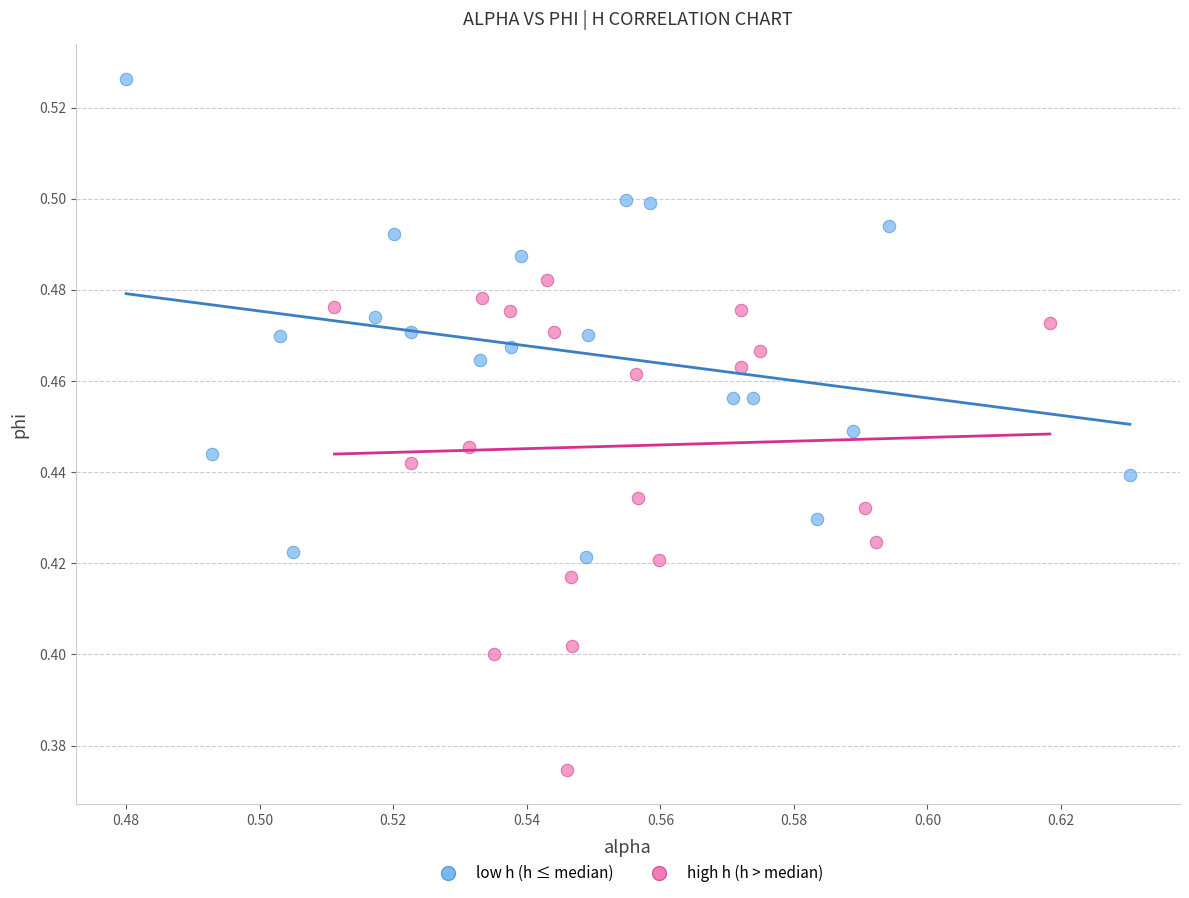

What are all the series names shown in the legend?

low h (h ≤ median), high h (h > median)